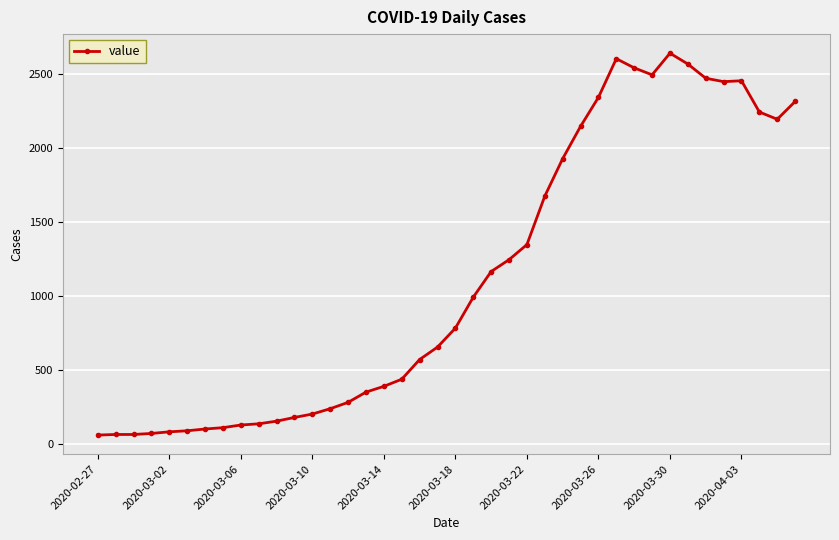

What is the sum of all values?

44956